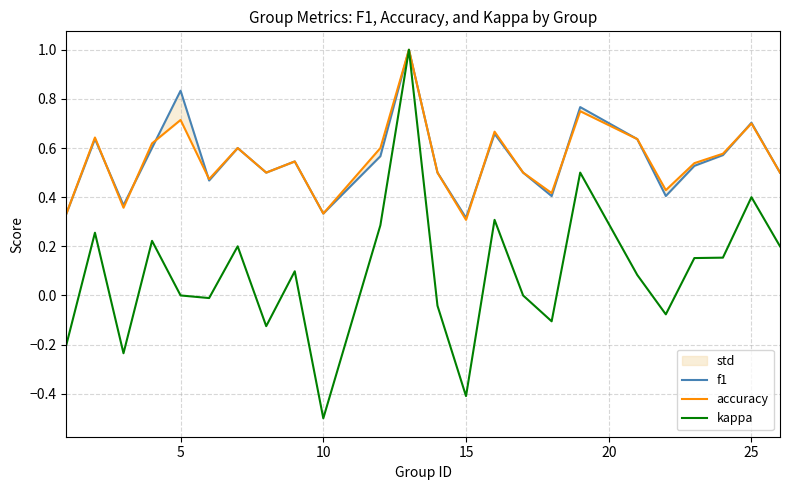

Which category has the lowest value in the kappa series?

10